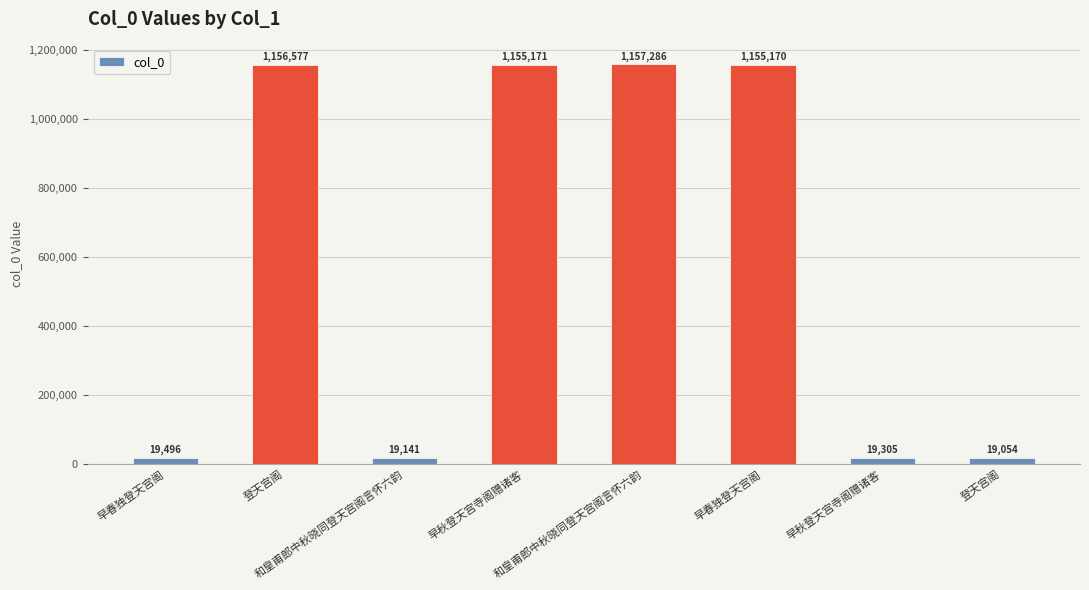

How many bars are there in total?

8